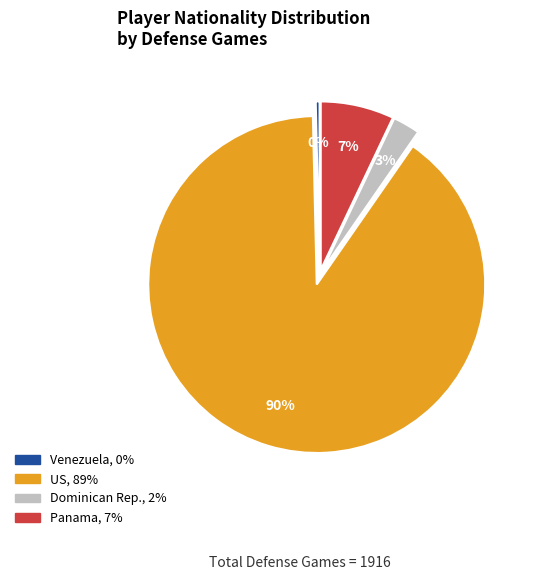

How many slices are in this pie chart?

4